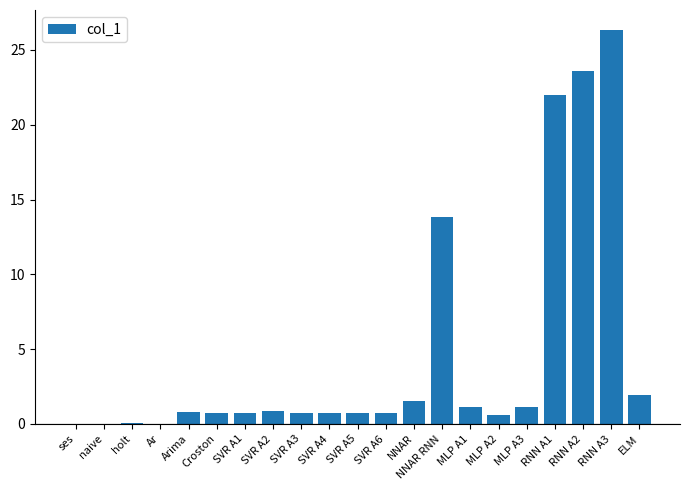

Read the value at RNN A3.

26.4